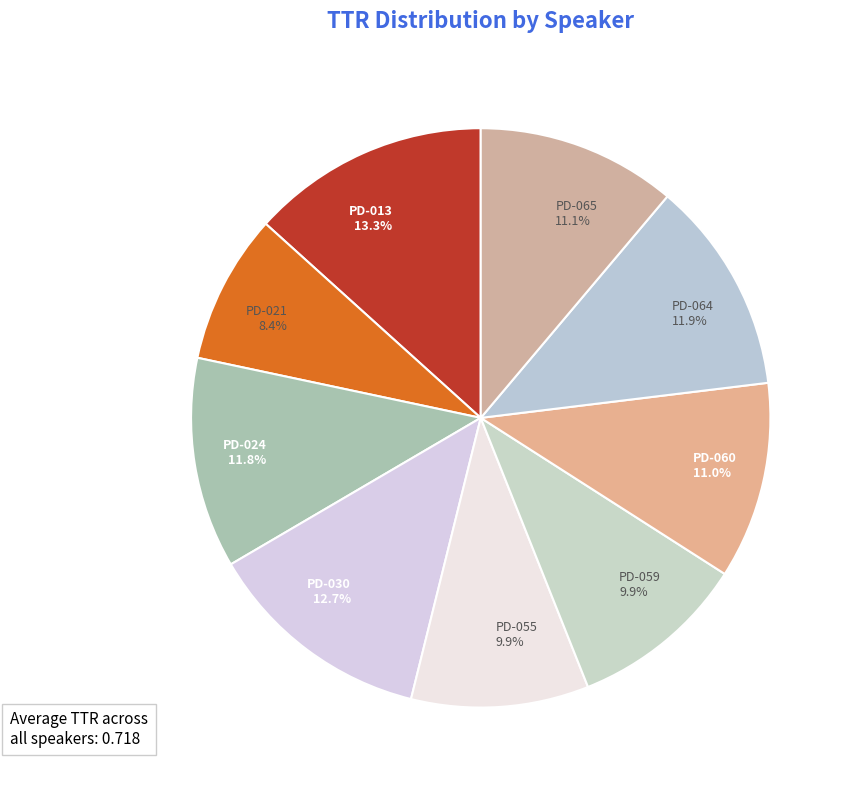

To the nearest percent, what is the difference between the PD-065 and PD-064 slice percentages?

1%